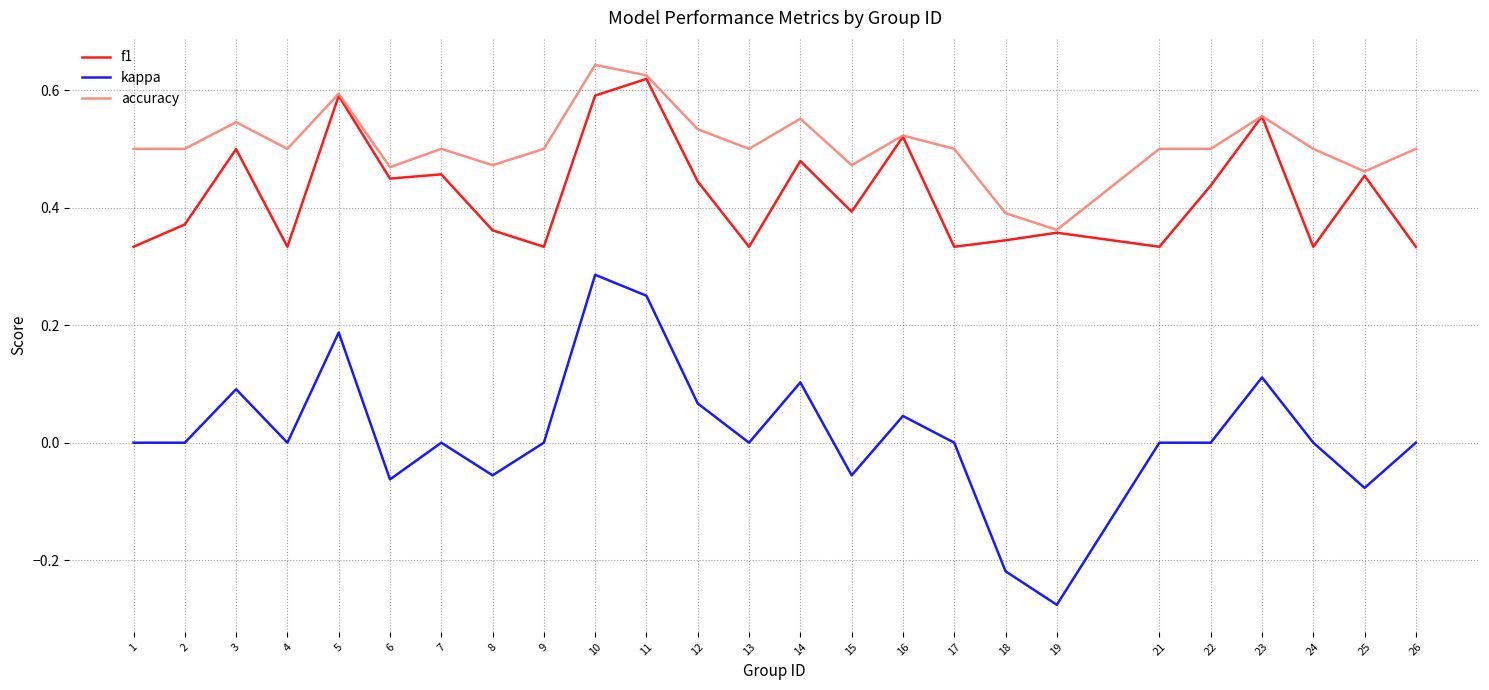

Which category has the lowest value in the kappa series?

19